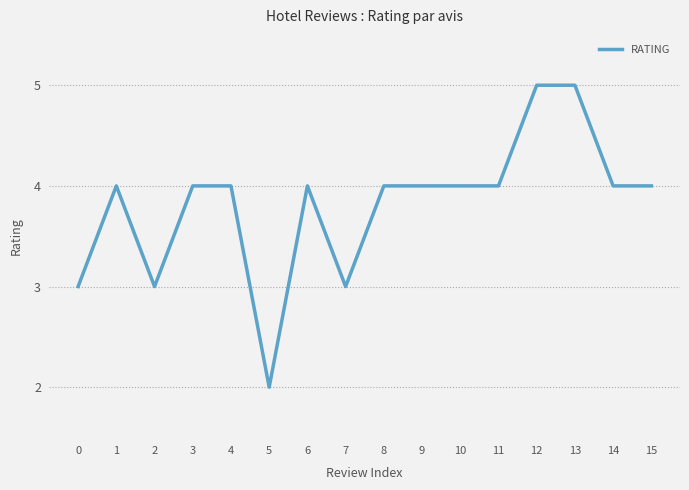

The value at 5 is 3. True or false?

False